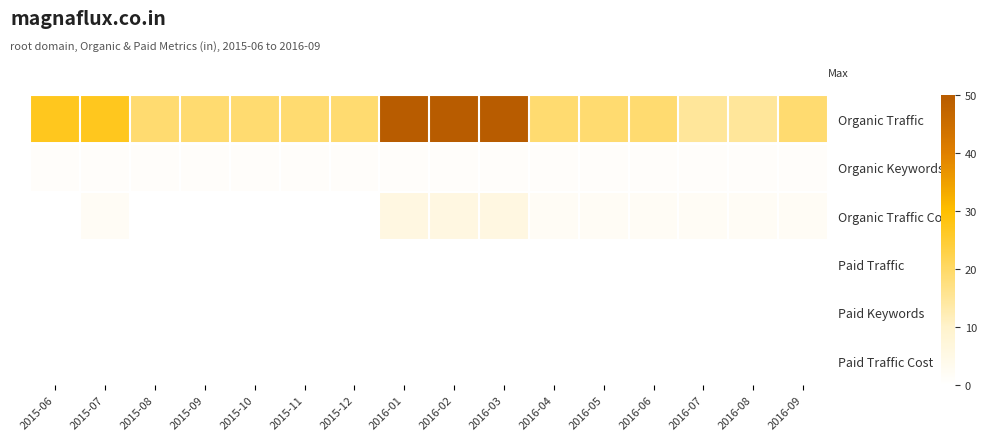

Between 2015-09 and 2016-04, which is larger?

2015-09